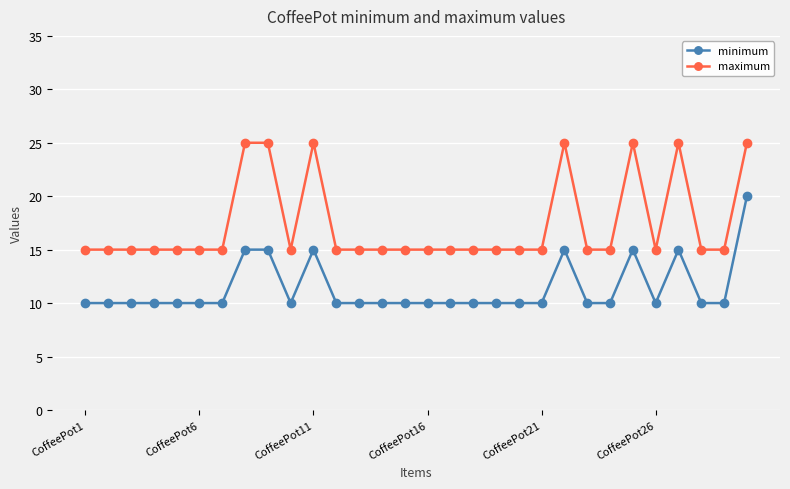

What is the average value of the minimum series?

11